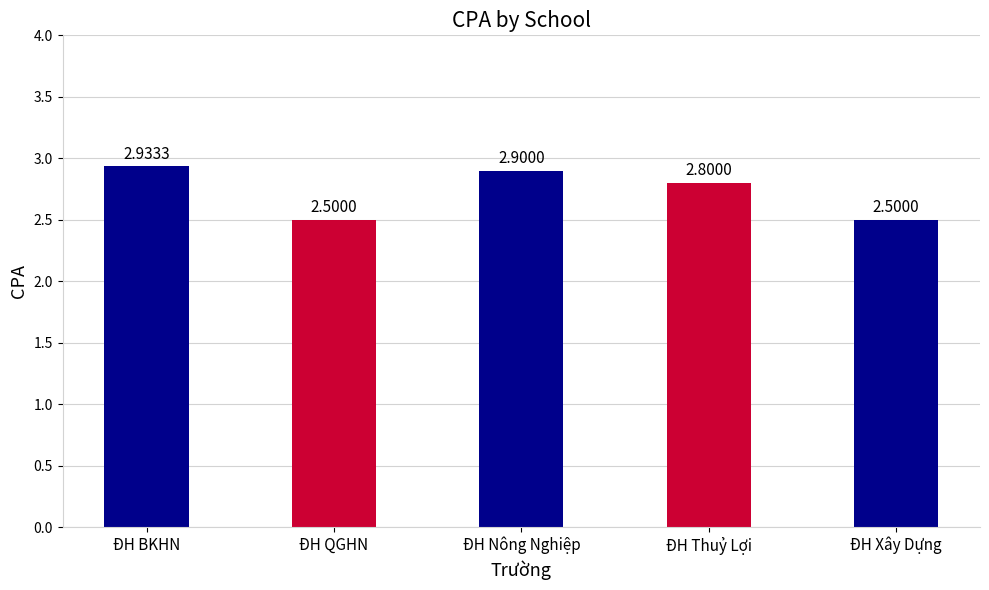

Does the chart contain stacked bars?

No